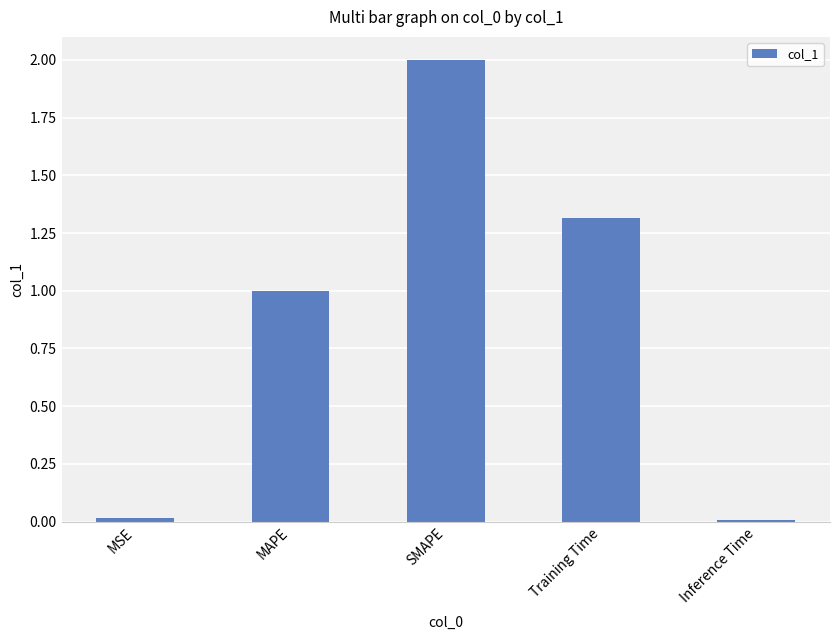

Is it true that the value at SMAPE is 3.6?

False